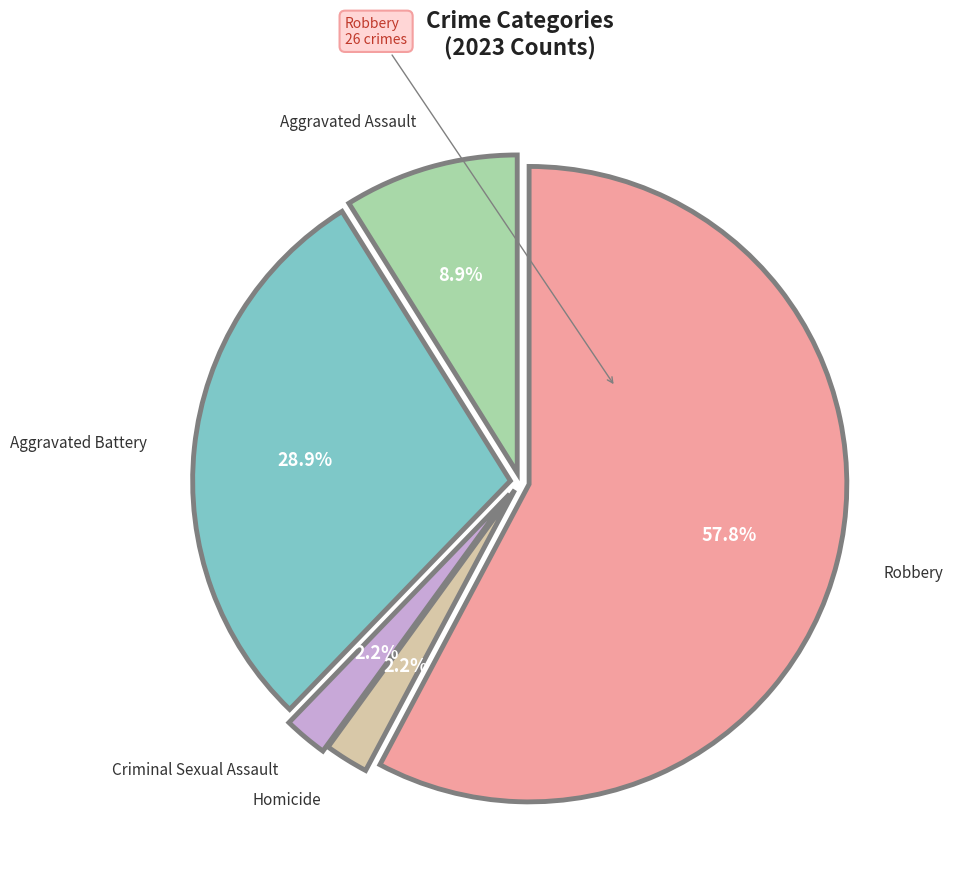

How much of the chart is everything except Homicide?

97.8%